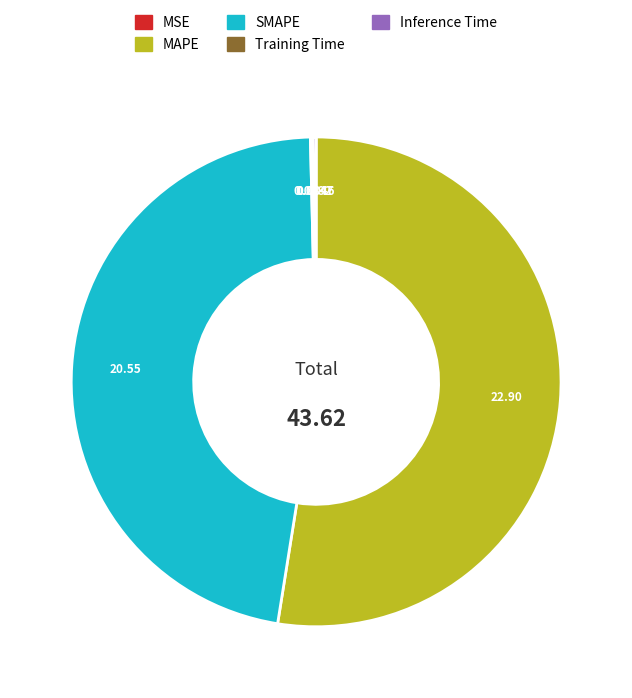

What is the largest slice in the pie chart?

MAPE